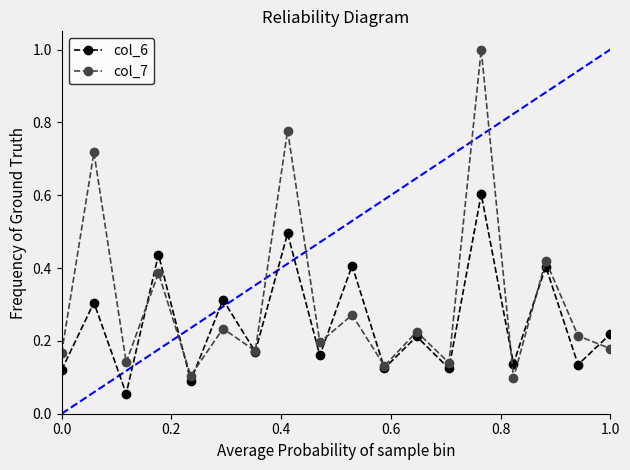

Which series has the largest total across all categories?

col_7